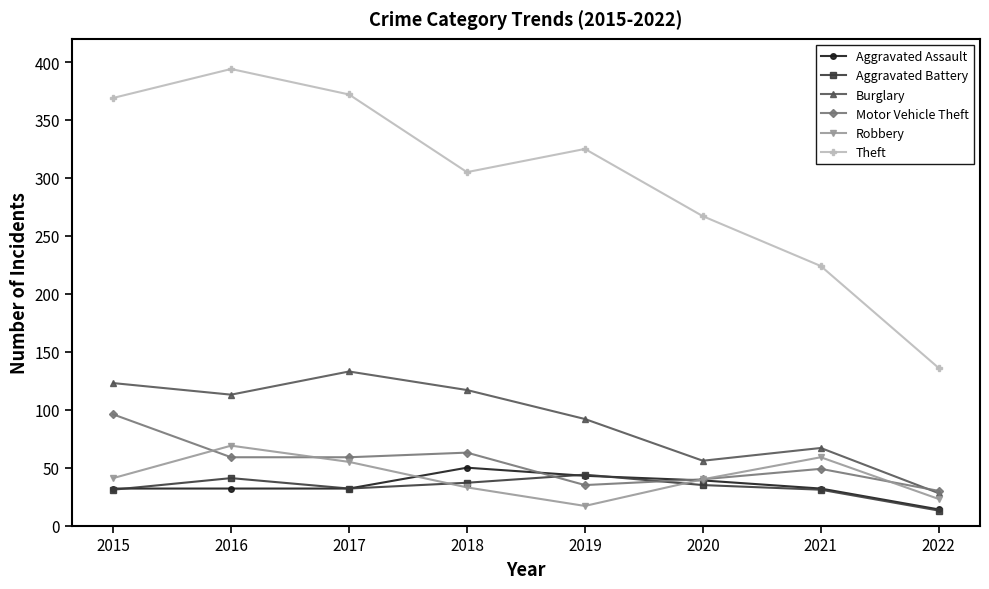

What is the average value of the Theft series?

299